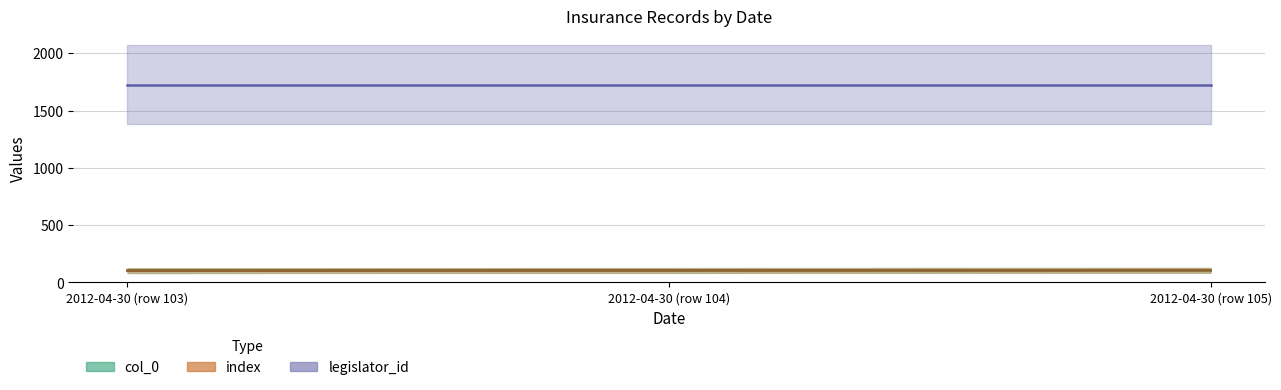

Which series has the largest total across all categories?

col_0